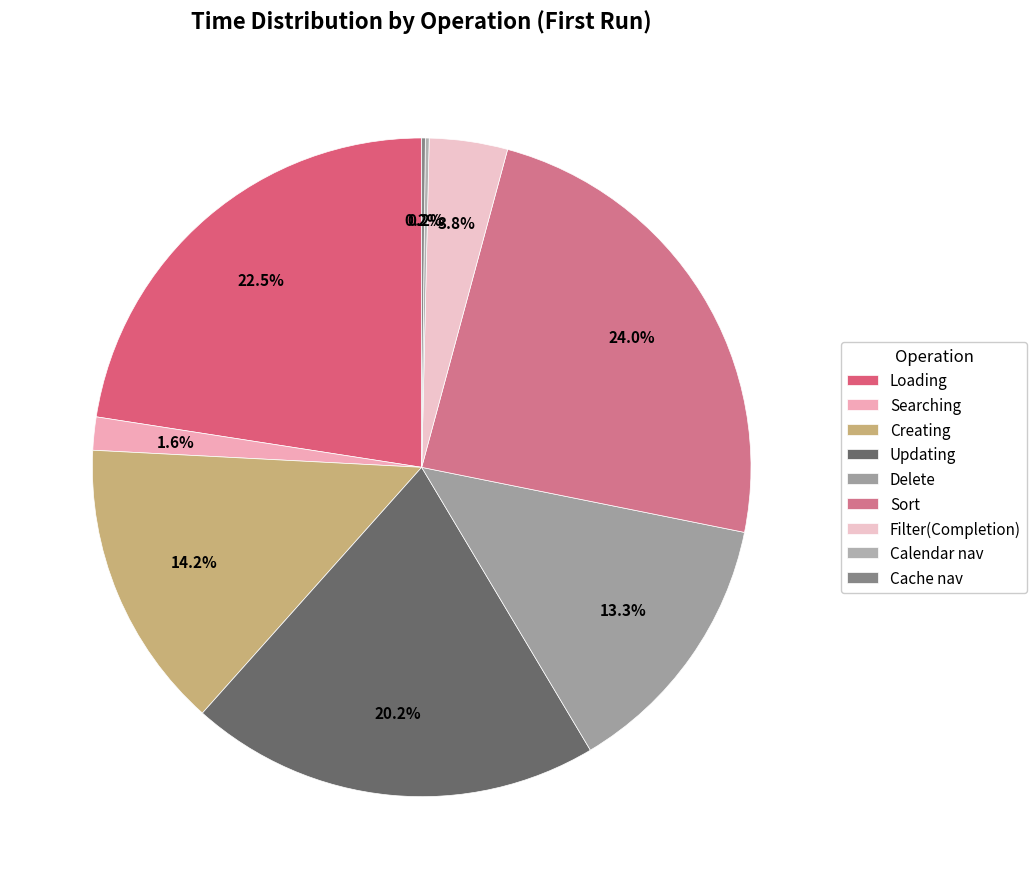

To the nearest percent, what percentage of the pie is Creating?

14%